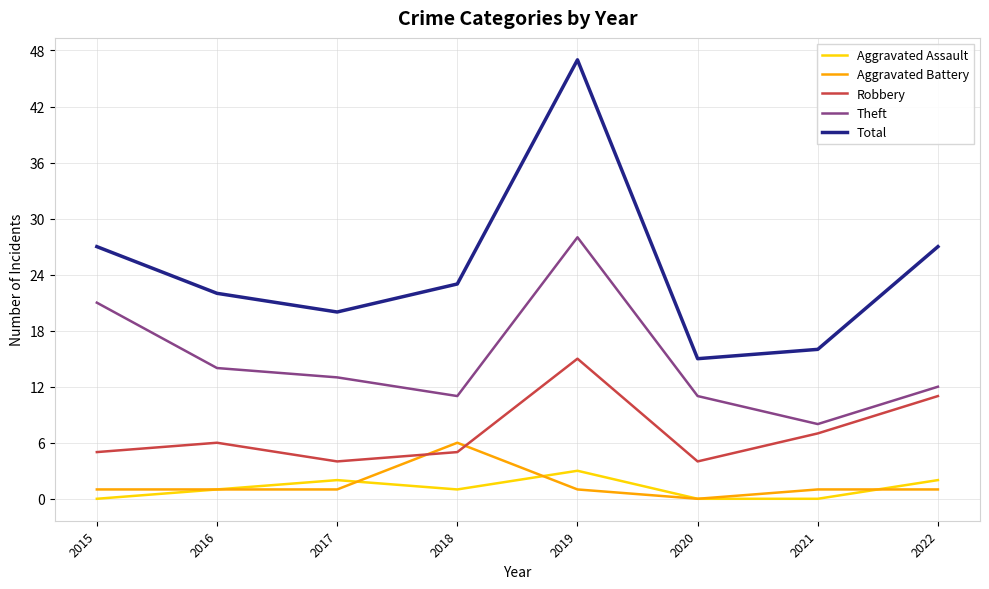

What is the approximate value of Theft at 2019, to the nearest 5?

30